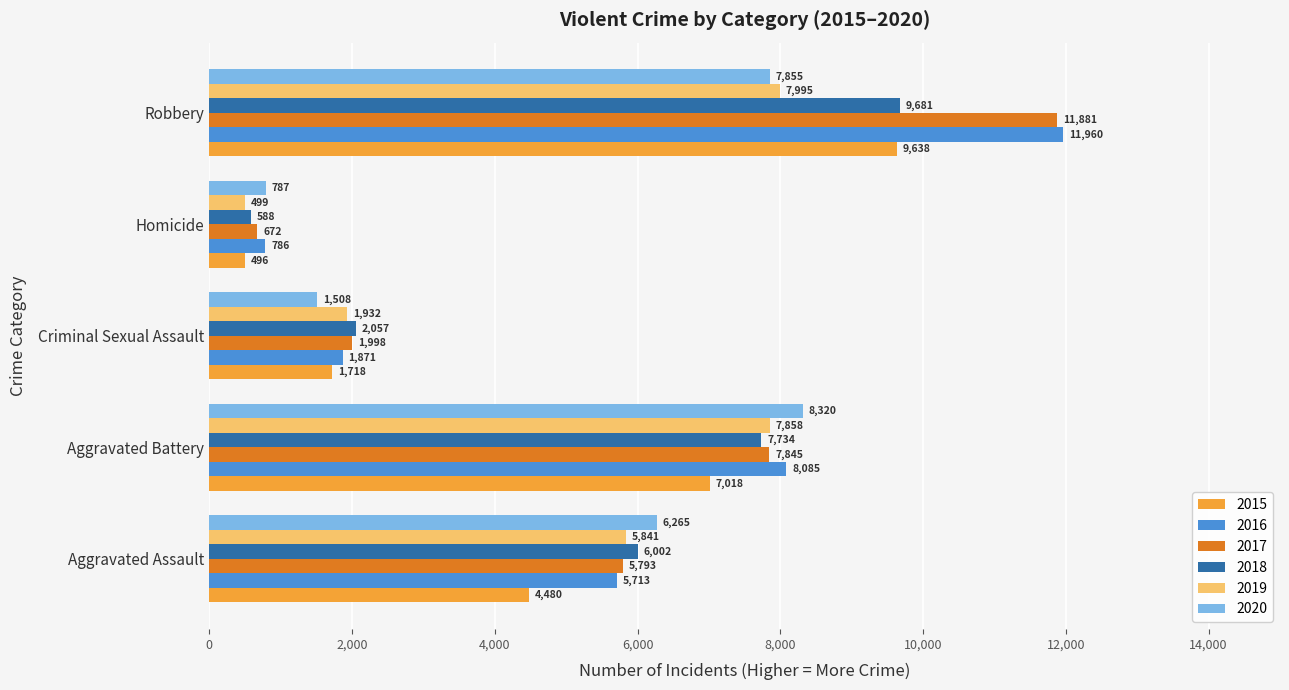

What is the difference between the maximum and minimum values in the 2020 series?

7533